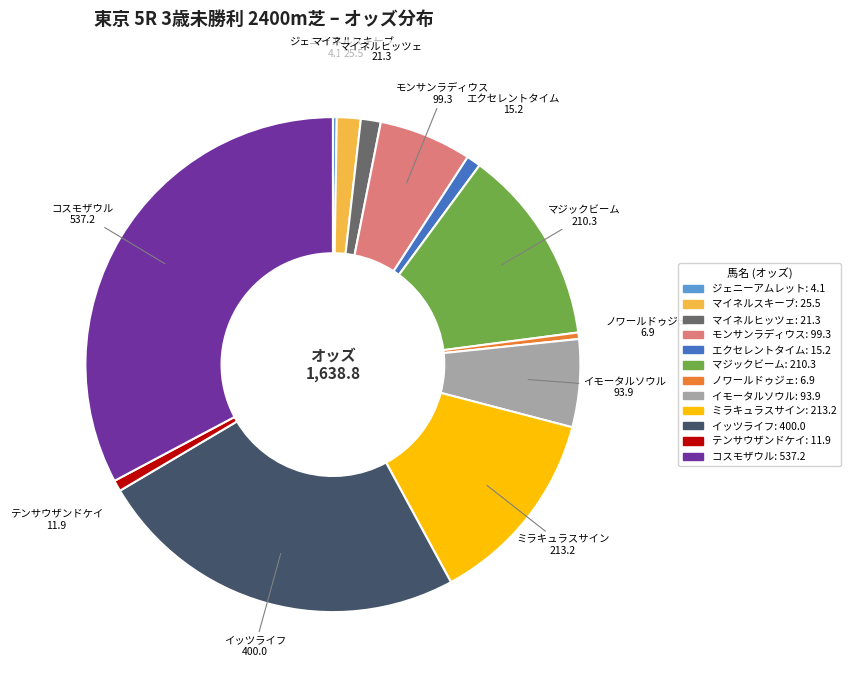

Is there a majority slice in this chart?

No